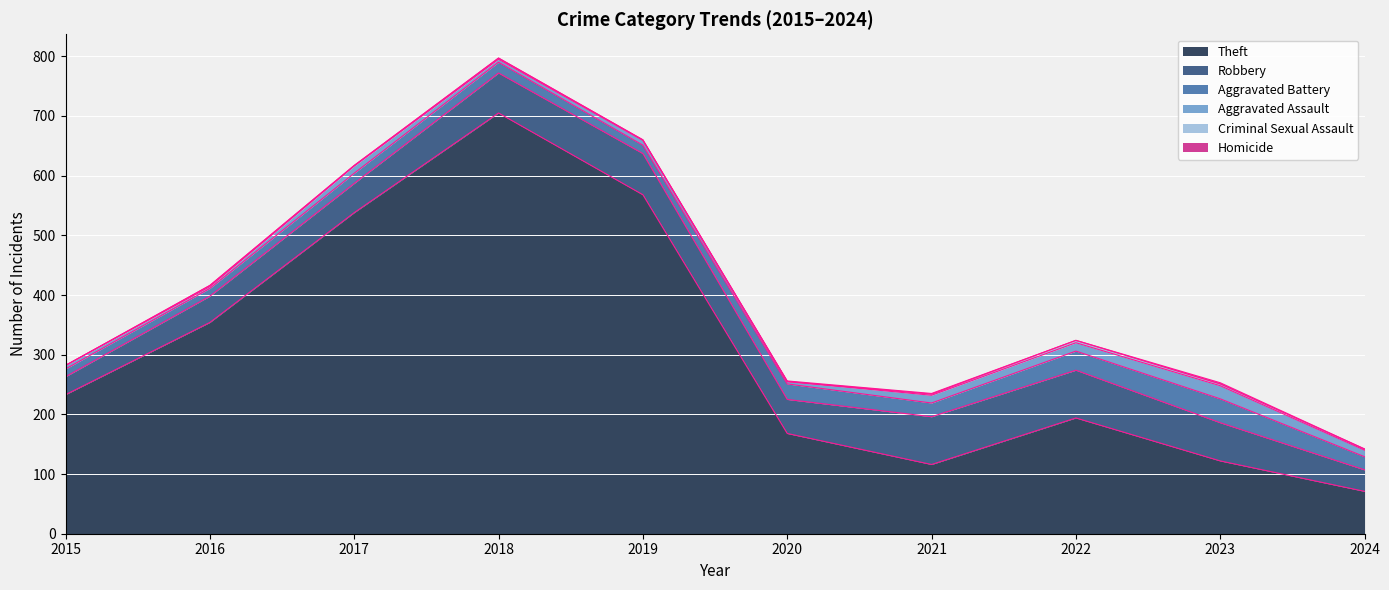

Where does the Theft series first go above 233?

2016